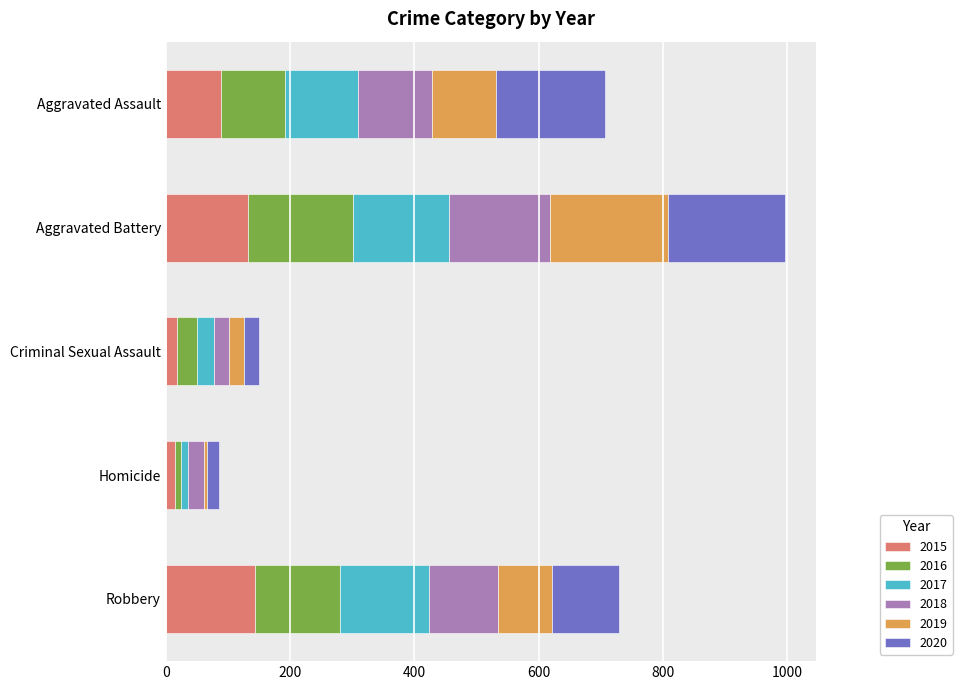

What is the total value across all series at Robbery?

729